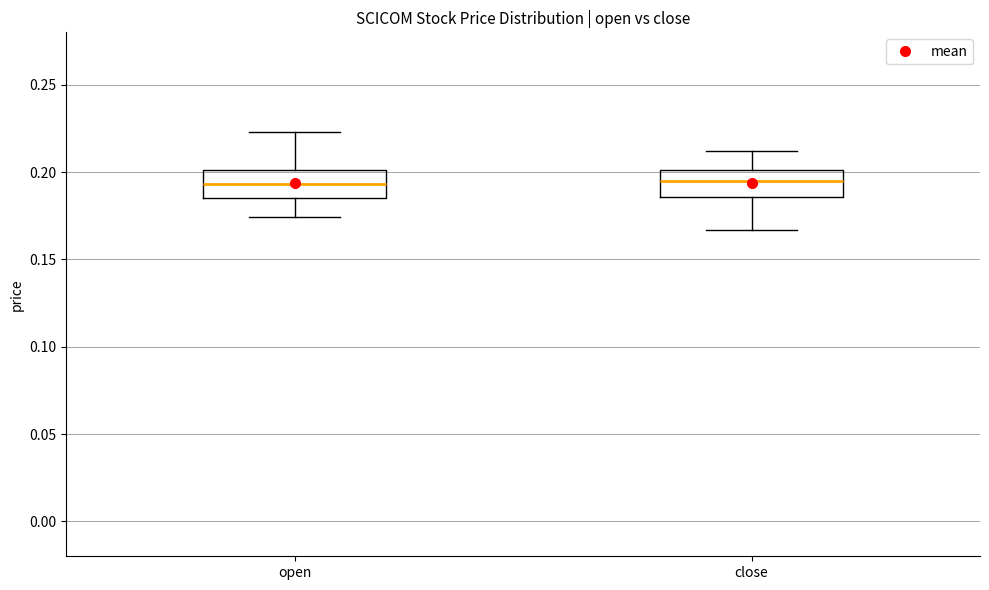

Reading left to right, transcribe this box plot: for each box, give where its median line is, the range the box spans, and where its two whiskers end, as read against the y-axis. The values are not printed on the chart, so give them approximately, as read against the axis.

open: median 0.195, box 0.185 to 0.200, whiskers 0.175 to 0.225
close: median 0.195, box 0.185 to 0.200, whiskers 0.165 to 0.210